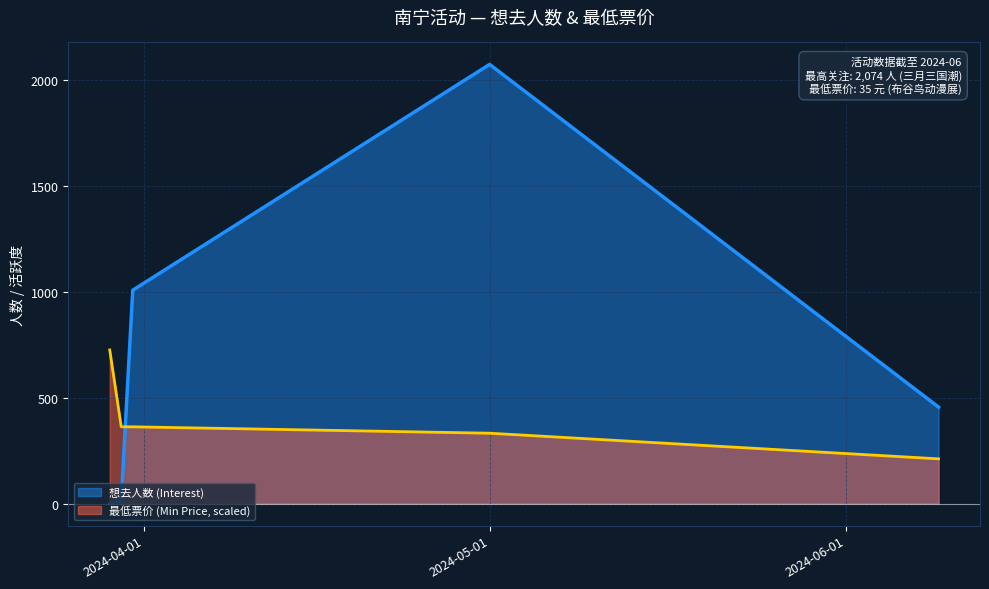

Reading left to right, extract all data points from this chart.

想去人数 (Interest): 2024-03-29=1.0	2024-03-30=16.0	2024-03-30=1008.0	2024-05-01=2074.0	2024-06-09=456.0
最低票价 (Min Price): 2024-03-29=725.9	2024-03-30=362.9	2024-03-30=362.9	2024-05-01=332.7	2024-06-09=211.7